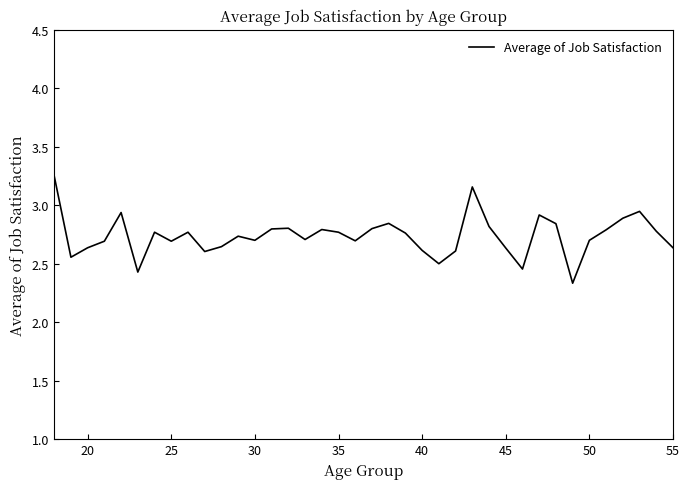

What is the difference between the maximum and minimum values?

0.9